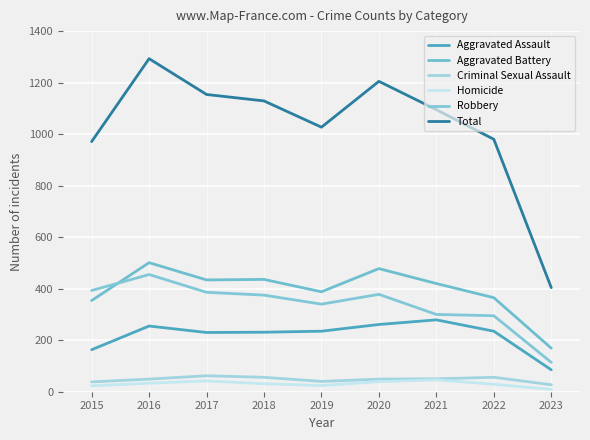

At 2018, list the series in order from smallest to largest.

Homicide, Criminal Sexual Assault, Aggravated Assault, Robbery, Aggravated Battery, Total